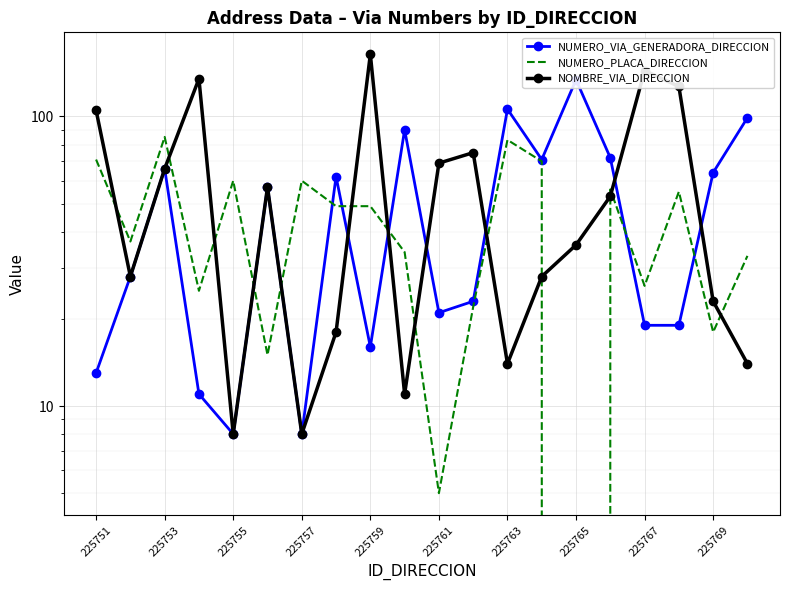

Reading left to right, list all the values displayed in this chart.

NUMERO_VIA_GENERADORA_DIRECCION: 13	28	66	11	8	57	8	62	16	90	21	23	106	71	134	72	19	19	64	99
NUMERO_PLACA_DIRECCION: 71	37	85	25	60	15	60	49	49	34	5	22	83	70	0	56	26	55	18	33
NOMBRE_VIA_DIRECCION: 105	28	66	135	8	57	8	18	164	11	69	75	14	28	36	53	144	127	23	14